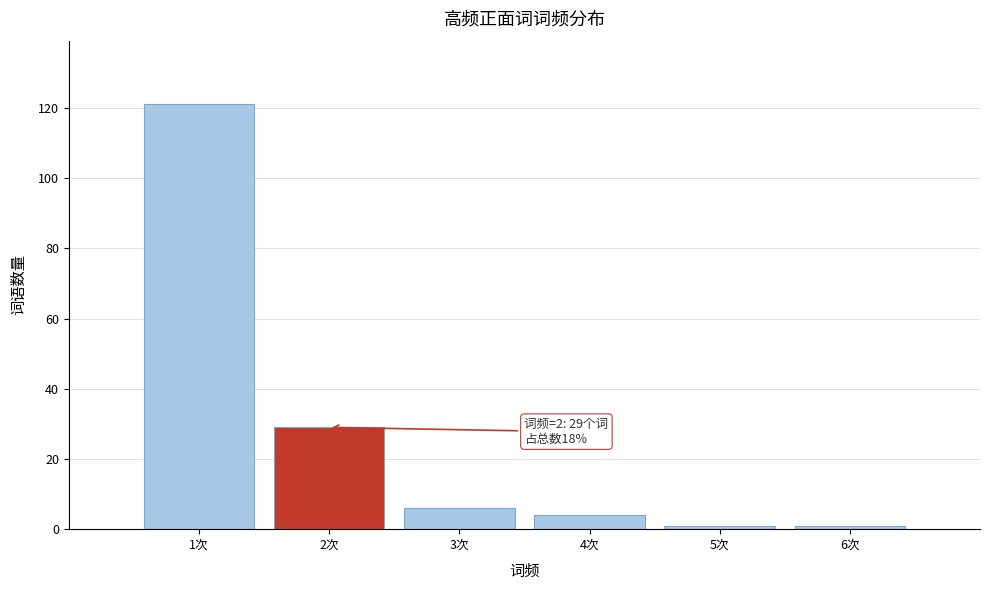

Which range on the x-axis has the tallest bar?

0.5 to 1.5